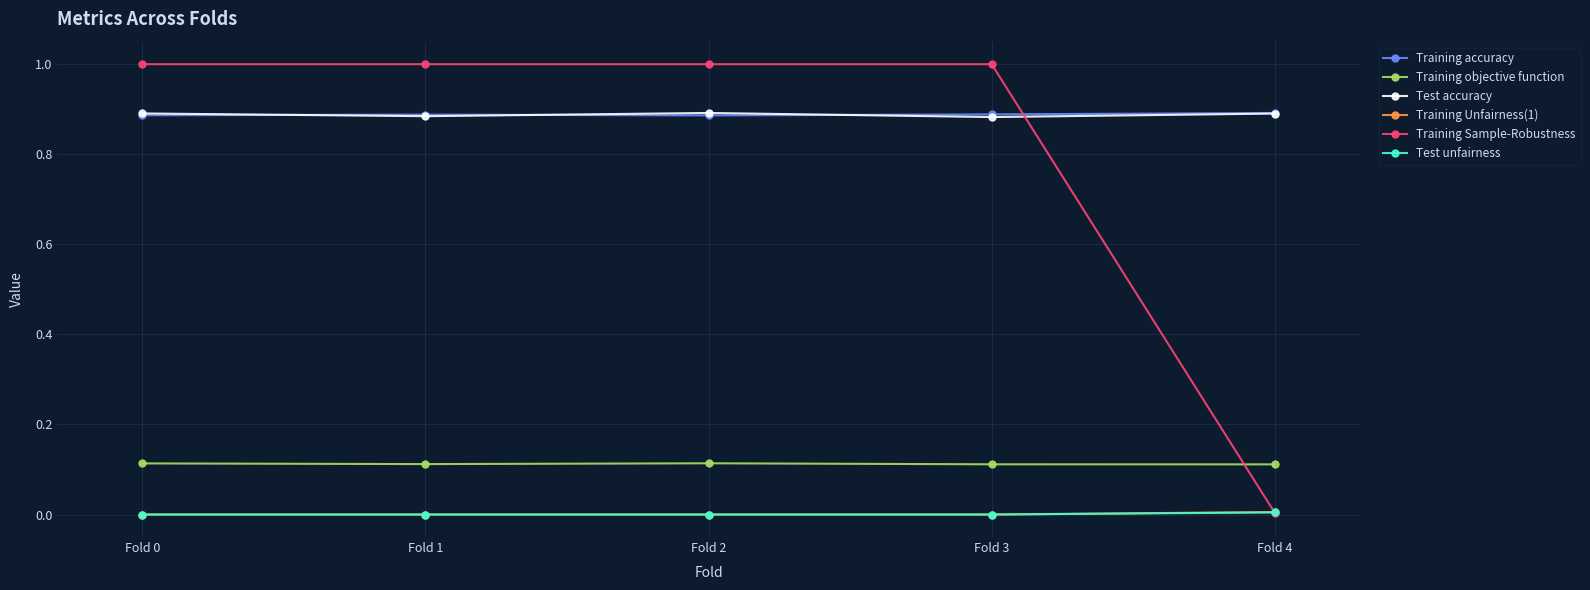

Is the value of Training objective function at Fold 4 greater than the value of Training Unfairness(1) at Fold 3?

Yes